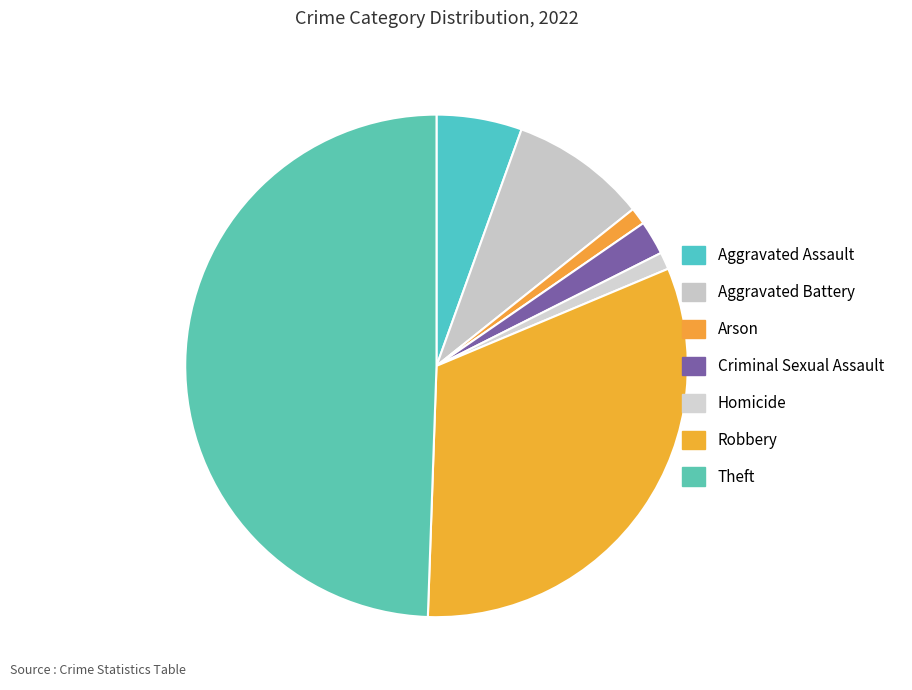

How many slices are in this pie chart?

7